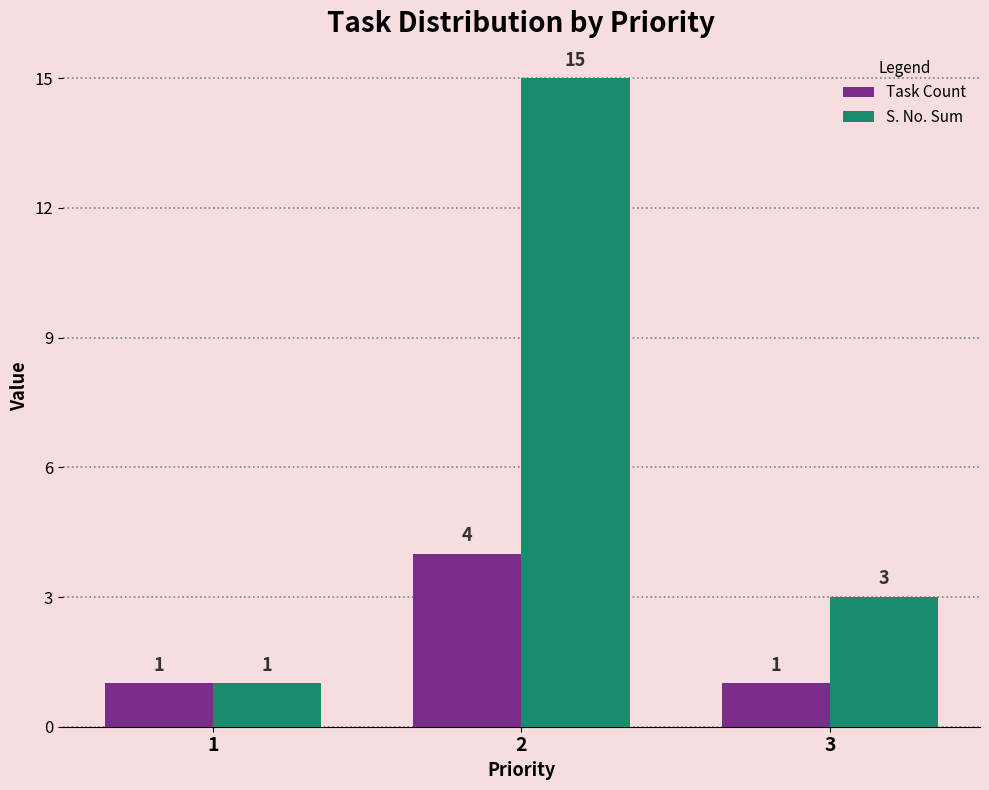

List the series in order of their overall mean, lowest first.

Task Count, S. No. Sum